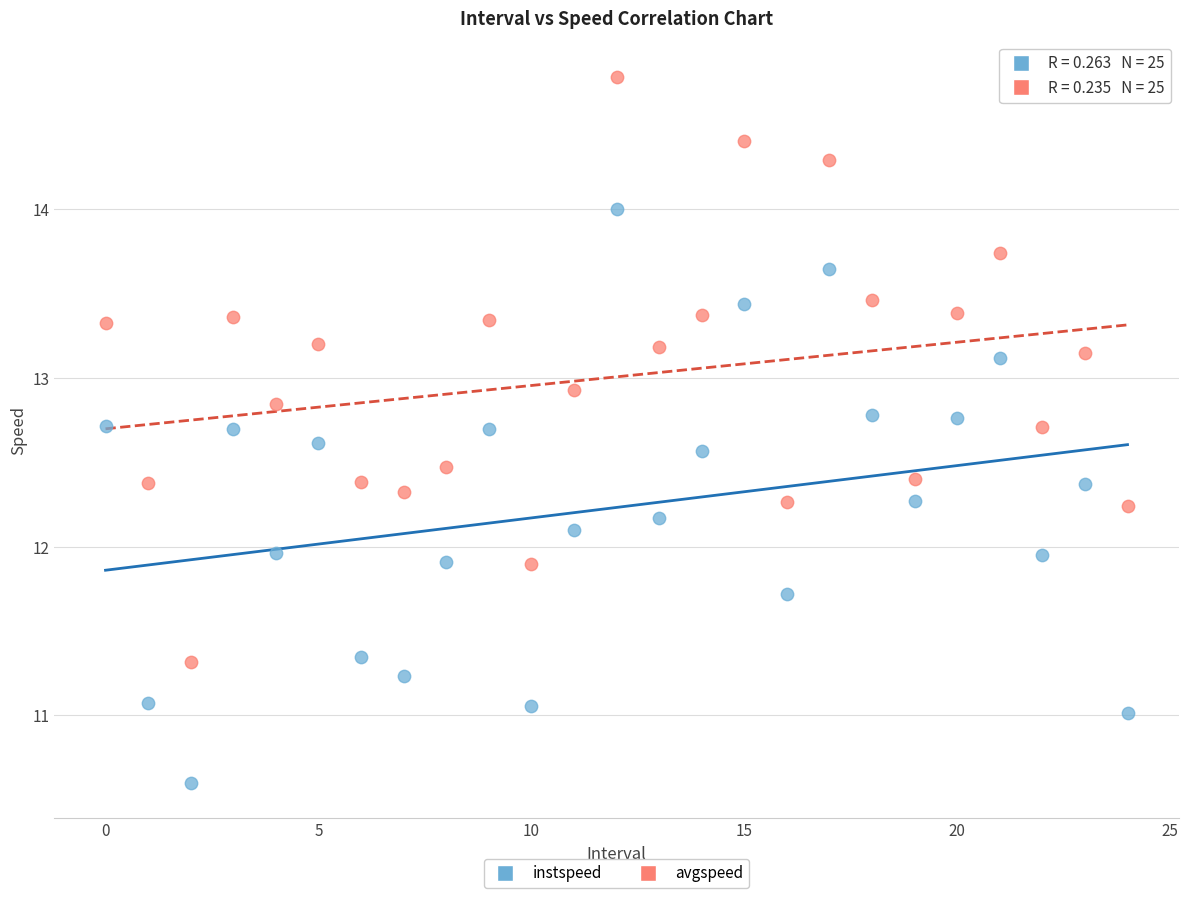

What are all the series names shown in the legend?

instspeed, avgspeed